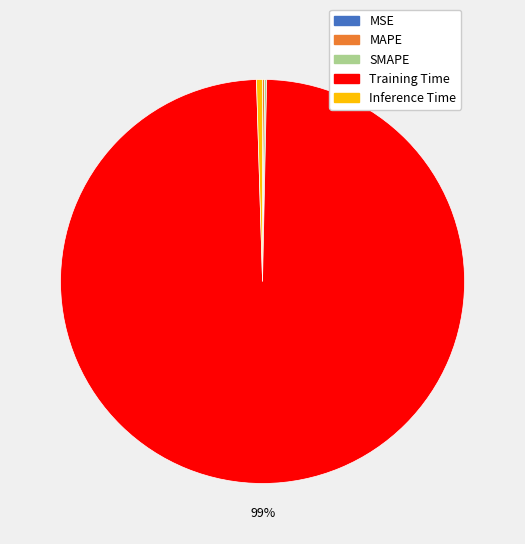

Combined, do Inference Time and Training Time account for over 50%?

Yes